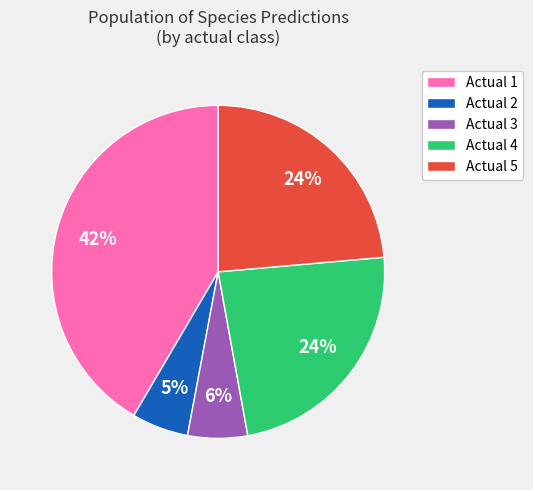

Is the sum of Actual 5 and Actual 2 greater than half?

No